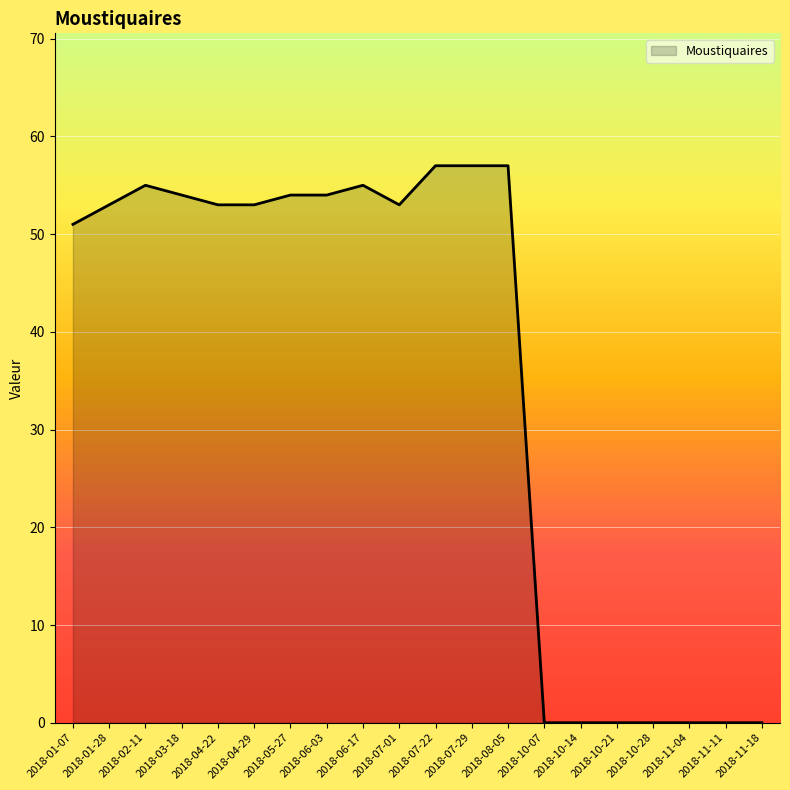

How many lines are shown in the chart?

1